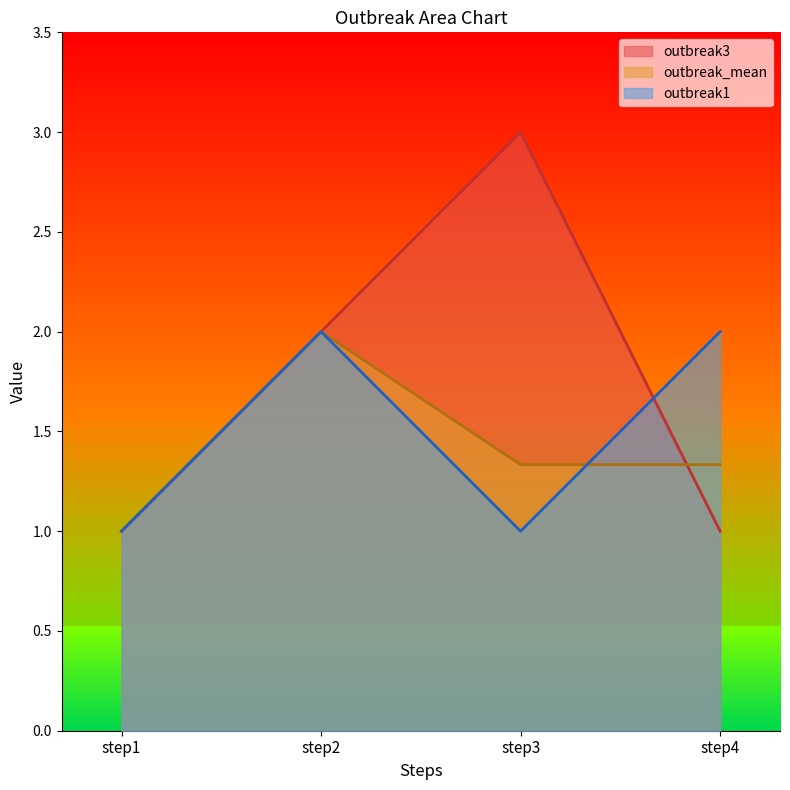

What is the approximate value of outbreak1 at step2?

2.0